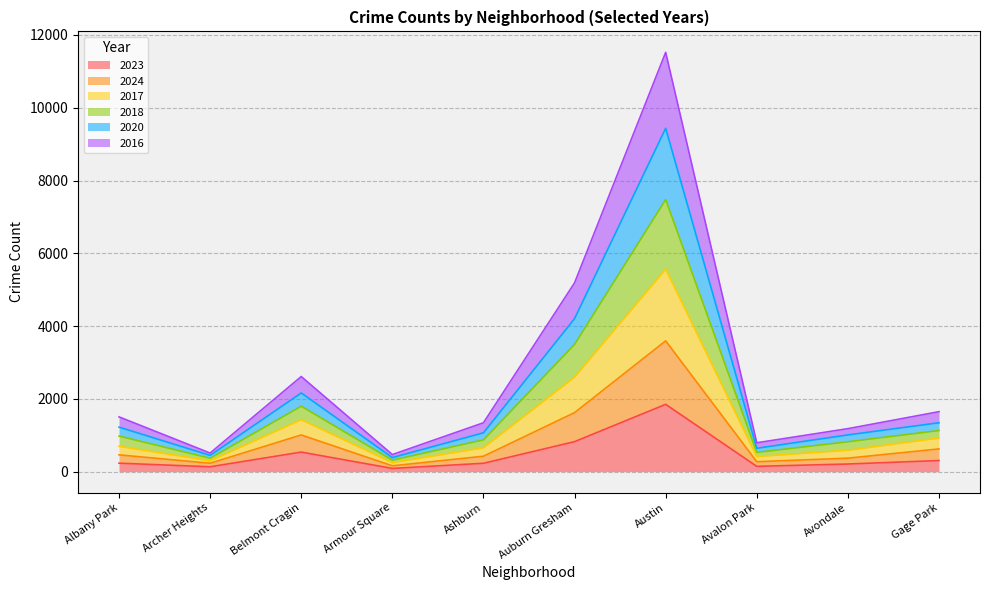

At which category is the sum across all series the highest?

Austin